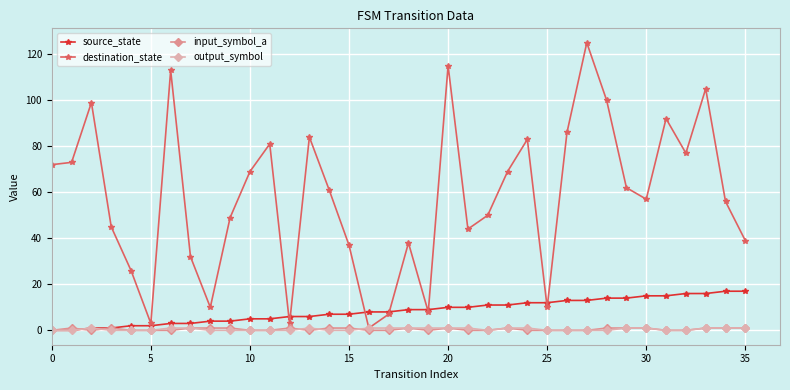

Does the chart have visible grid lines?

Yes